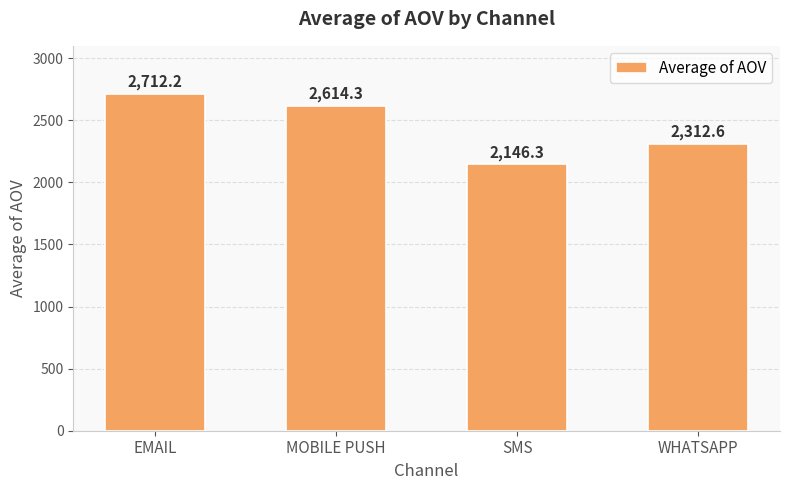

Rank the categories by value from lowest to highest.

SMS, WHATSAPP, MOBILE PUSH, EMAIL